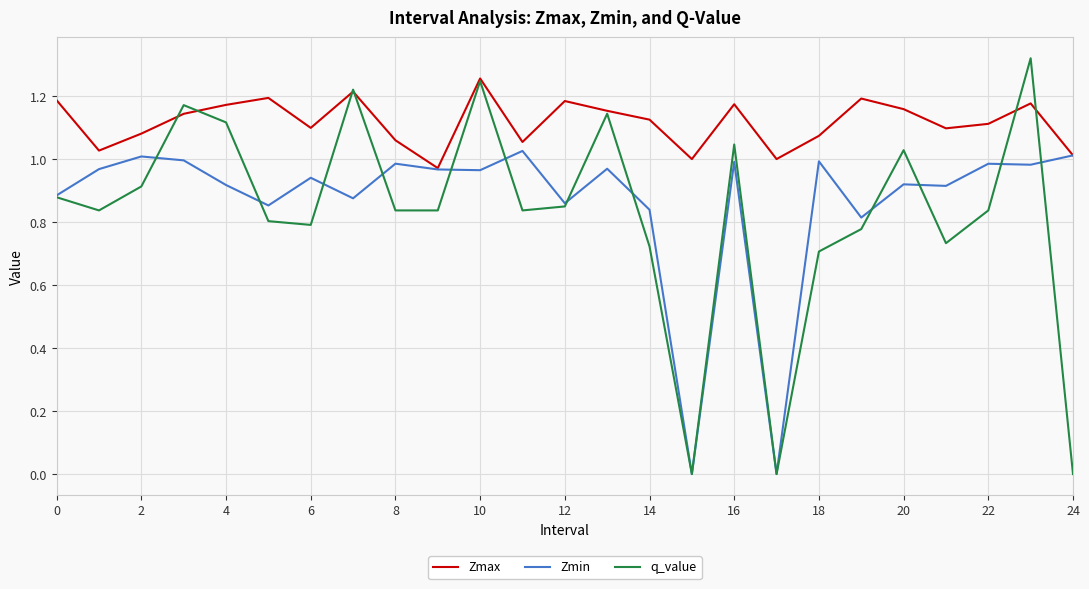

Which series has the widest spread of values?

q_value